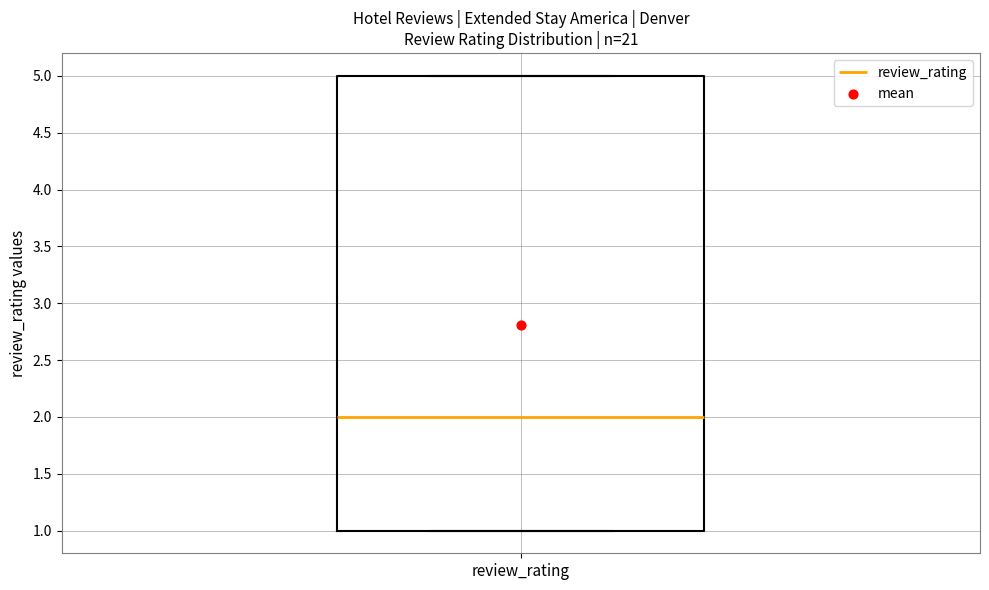

Read this box plot against the y-axis: the position of the median line, the range covered by the box, and the ends of both whiskers. The values are not printed on the chart, so give them approximately, as read against the axis.

median 2, box 1 to 5, whiskers 1 to 5